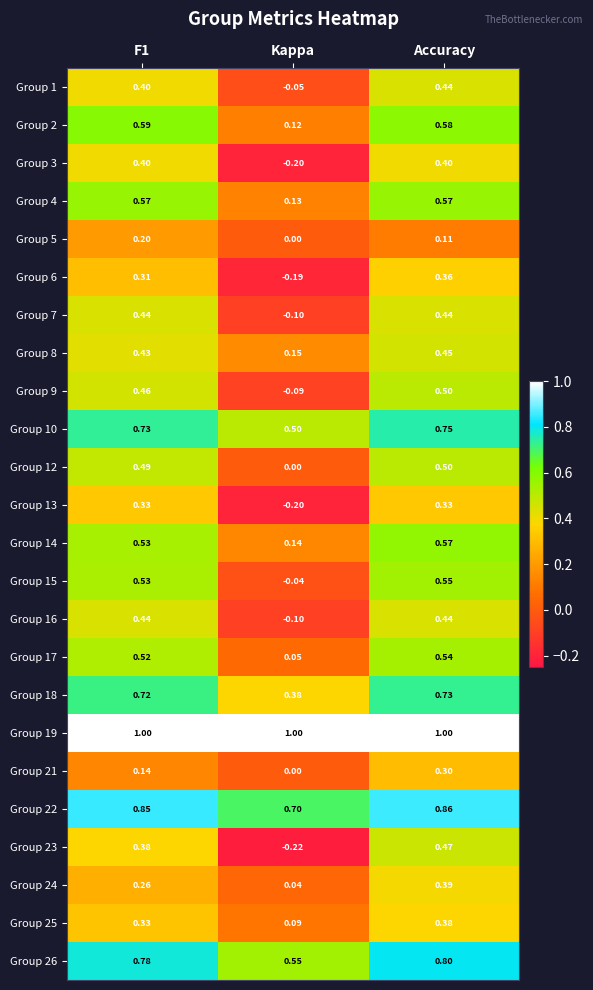

Which category has the lowest value across all series?

Kappa